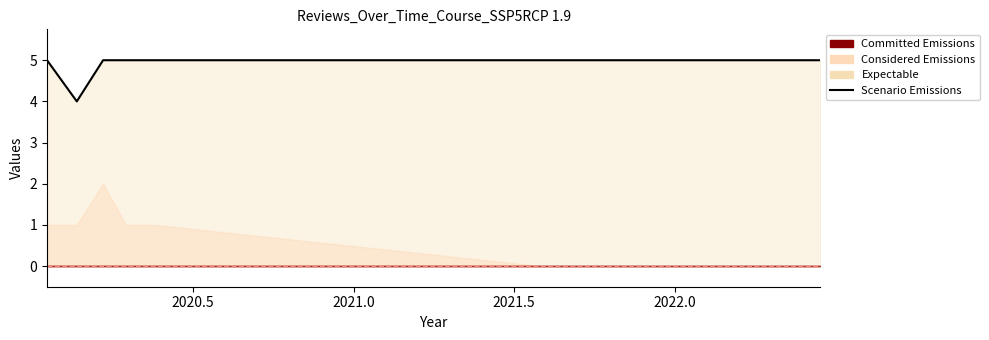

The value at 6 is 7. True or false?

False